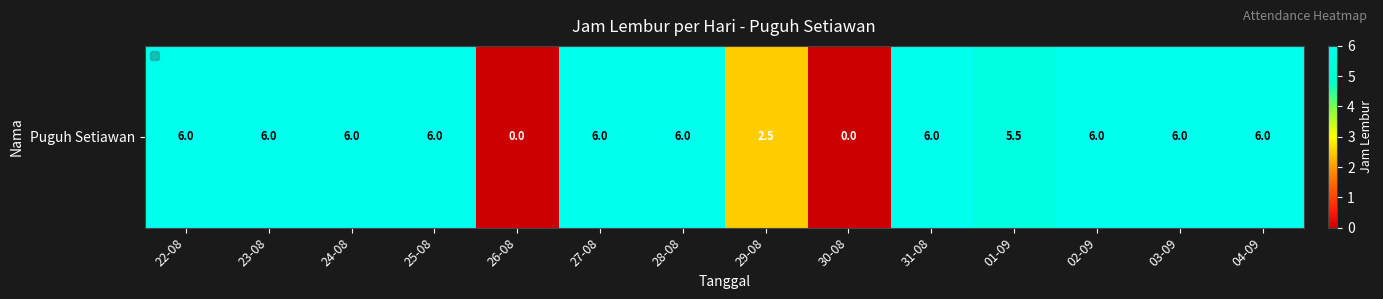

How many positive values are there?

12